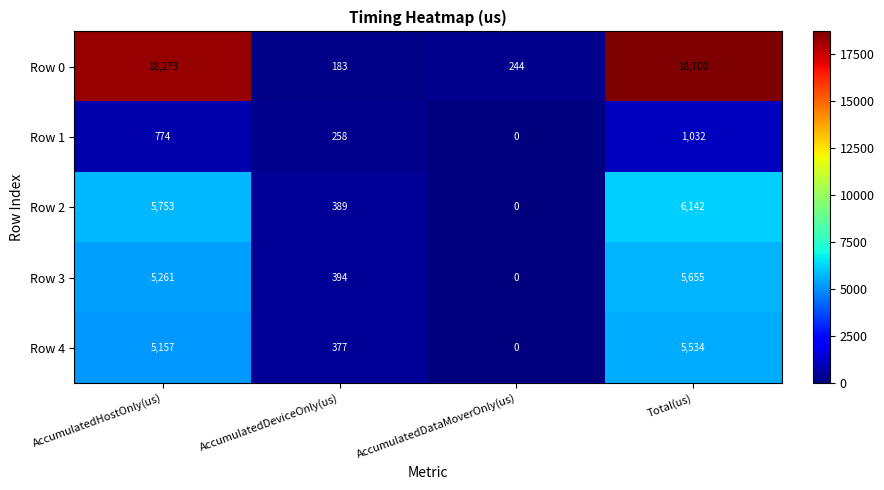

At AccumulatedDeviceOnly(us), list the series in order from smallest to largest.

Row 0, Row 1, Row 4, Row 2, Row 3